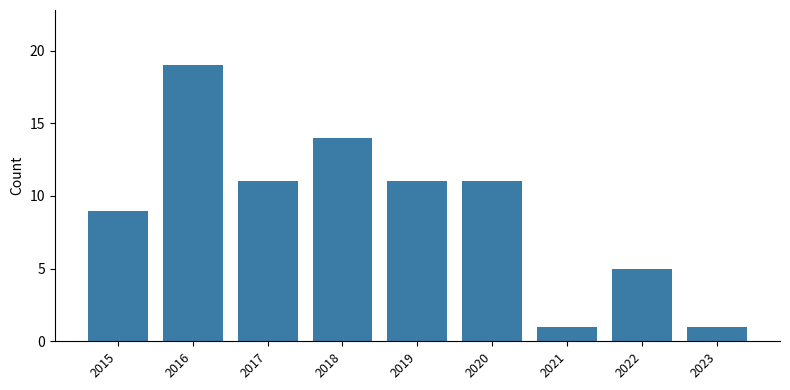

Reading left to right, transcribe all the data shown in this chart.

2015=9	2016=19	2017=11	2018=14	2019=11	2020=11	2021=1	2022=5	2023=1